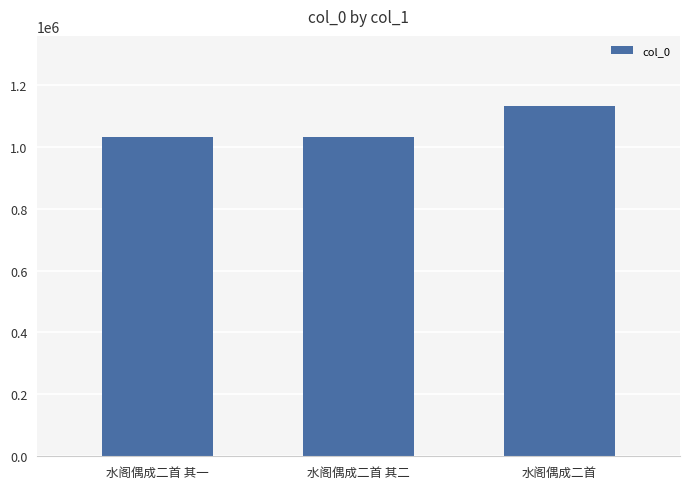

What is the maximum value shown in the chart?

1131802